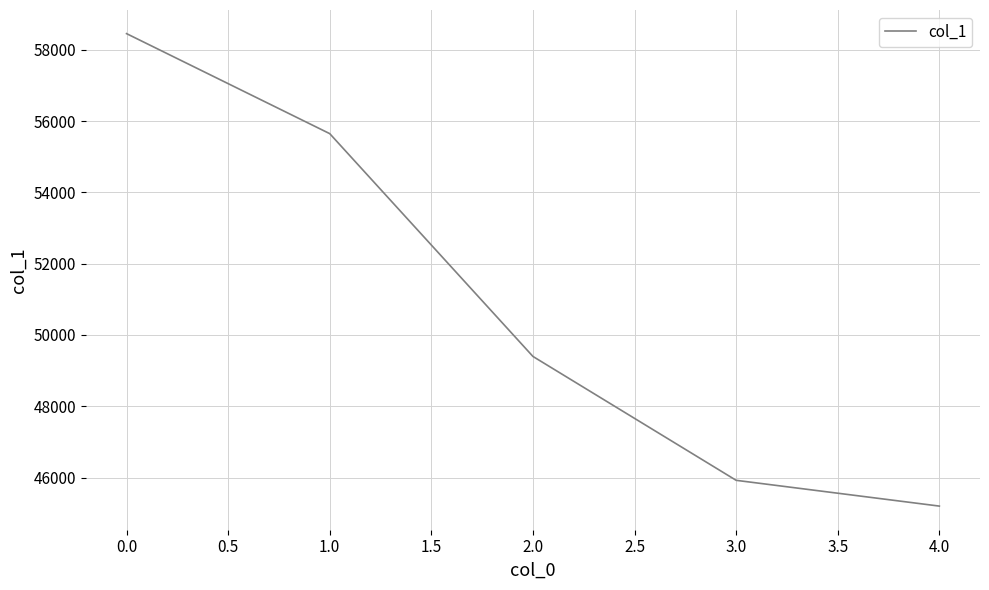

Between 2.0 and 4.0, which is larger?

2.0